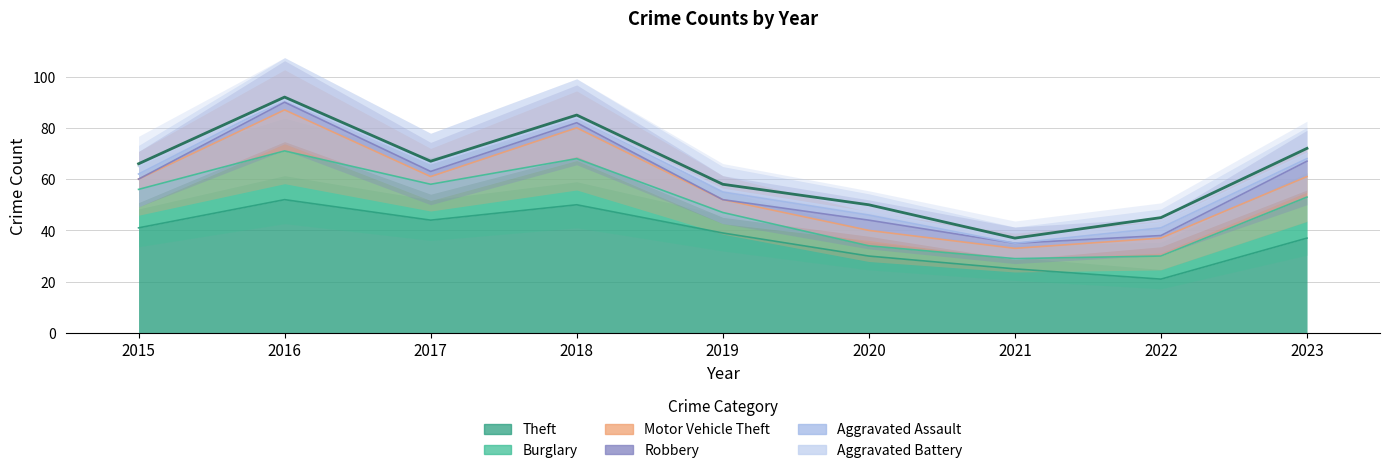

Is it true that Aggravated Battery equals 1 at 2015?

False